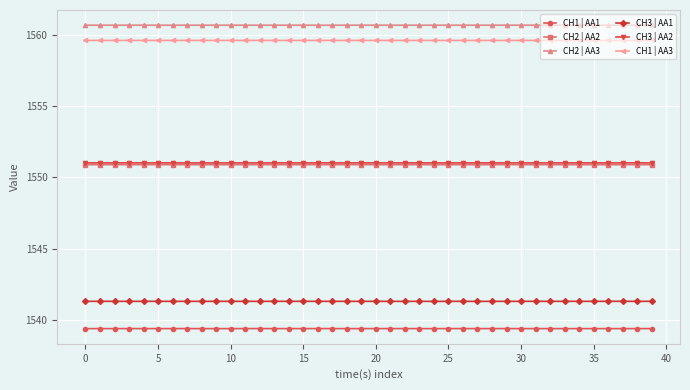

Count the CH1 | AA1 values in the range 1539 to 1540.

40